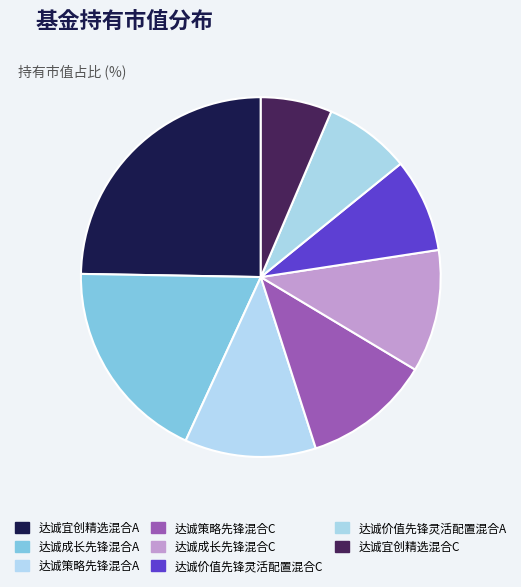

True or false: 达诚价值先锋灵活配置混合C accounts for 21% of the total.

False